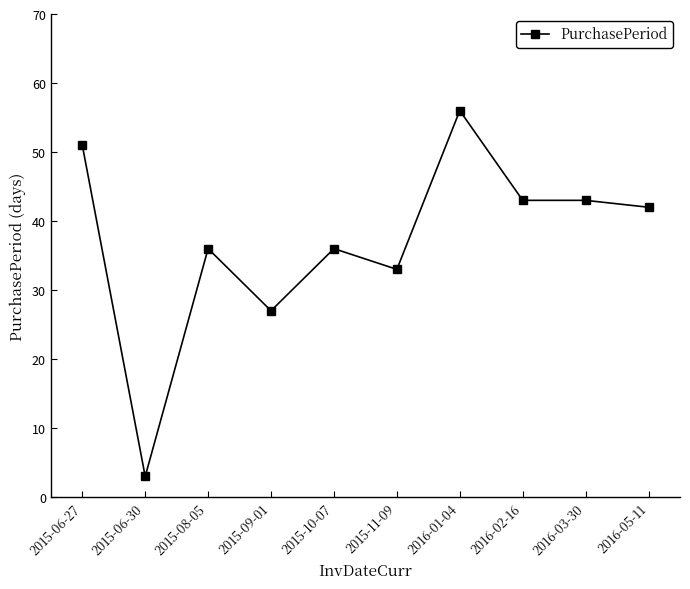

What value does the data have at 2016-01-04?

56